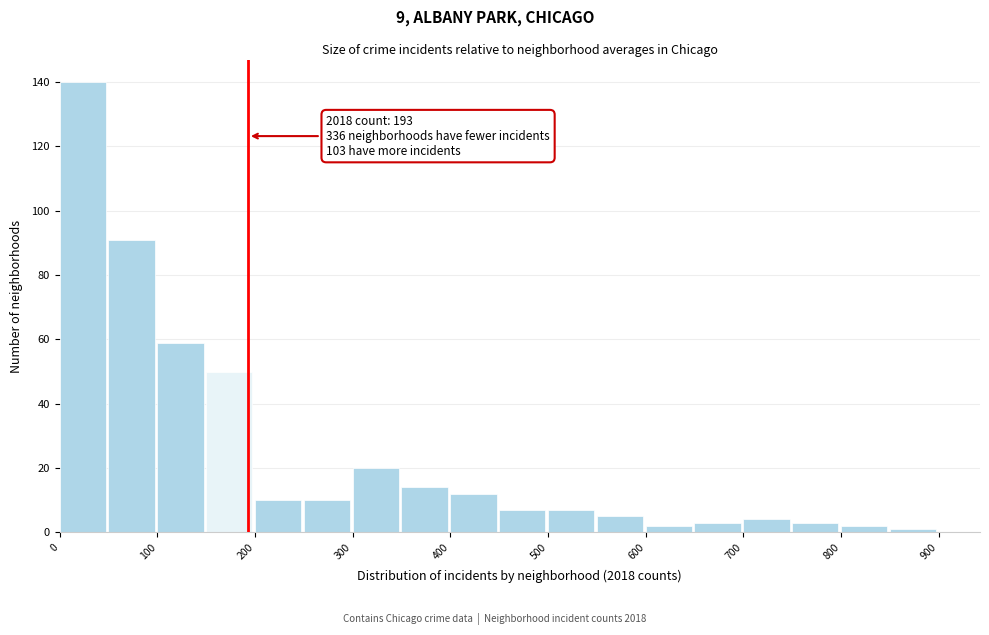

Over which range of the x-axis is the bar tallest?

0 to 50